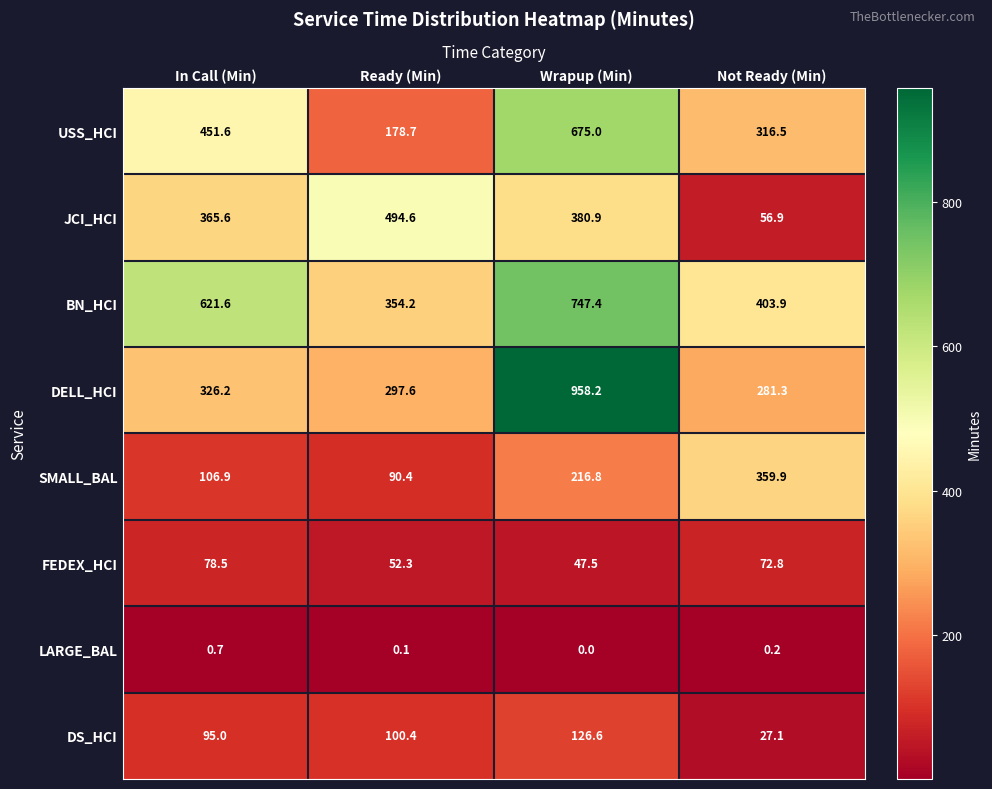

How many distinct data groups are displayed?

8